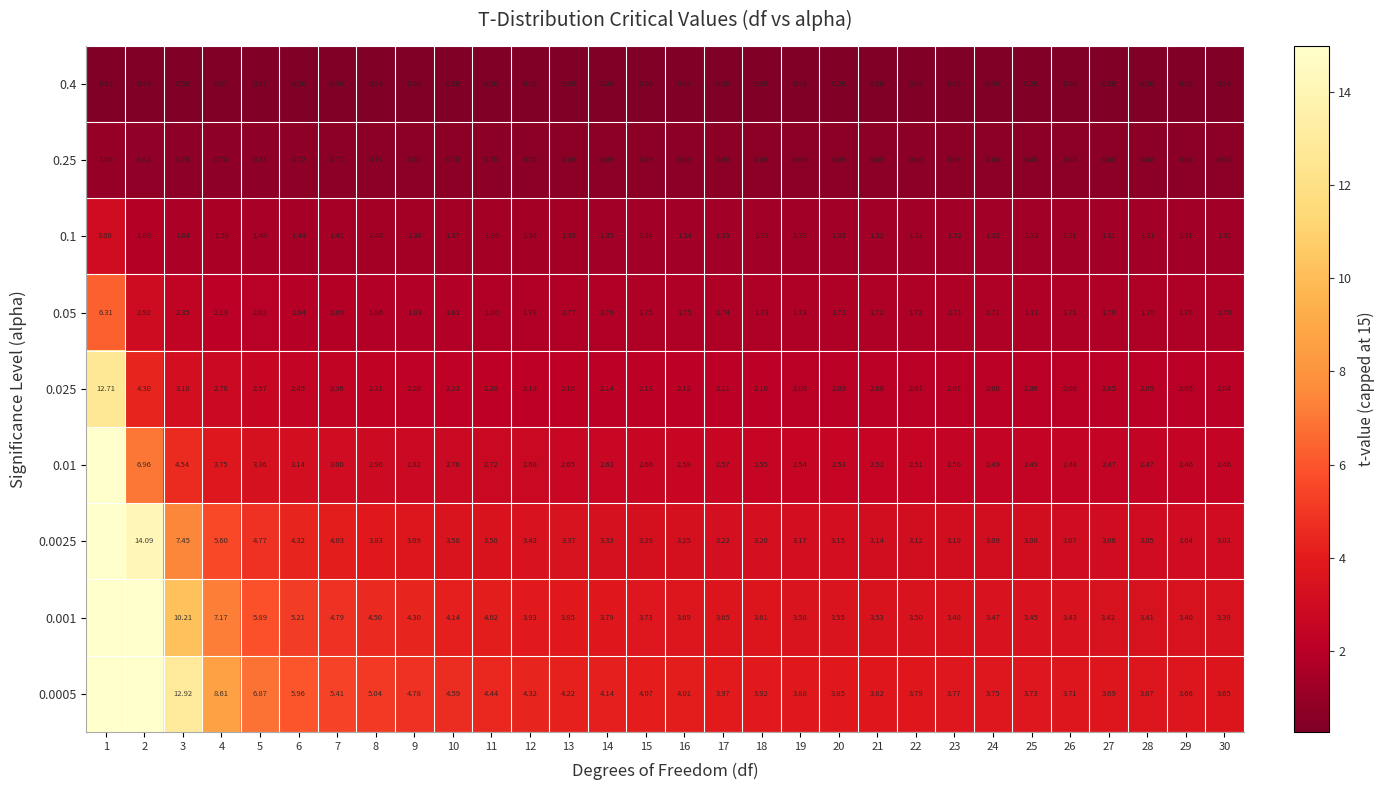

Between 4 and 23, which is larger?

4